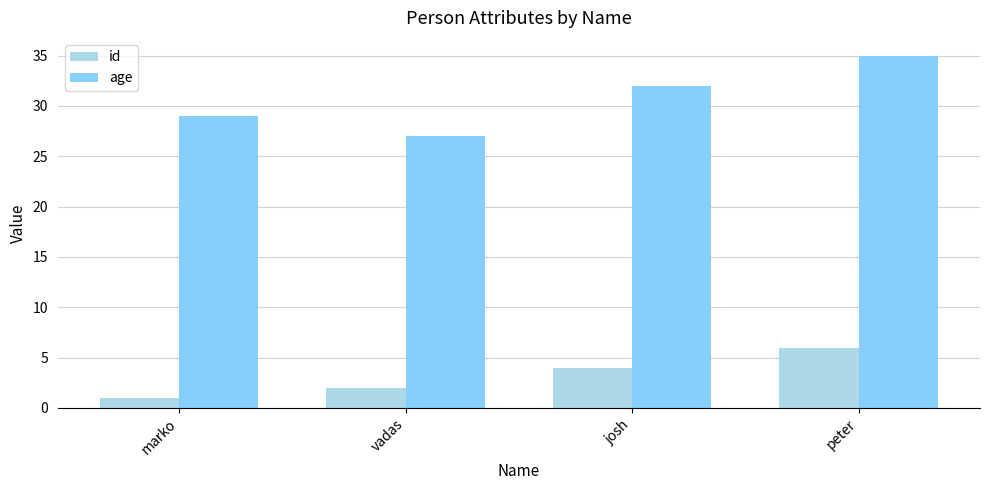

Rank the series by their maximum value, from highest to lowest.

age, id